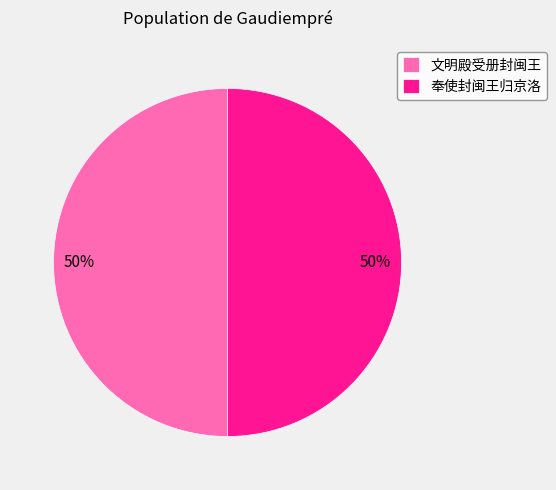

What percentage is the 奉使封闽王归京洛 slice, to the nearest percent?

50%